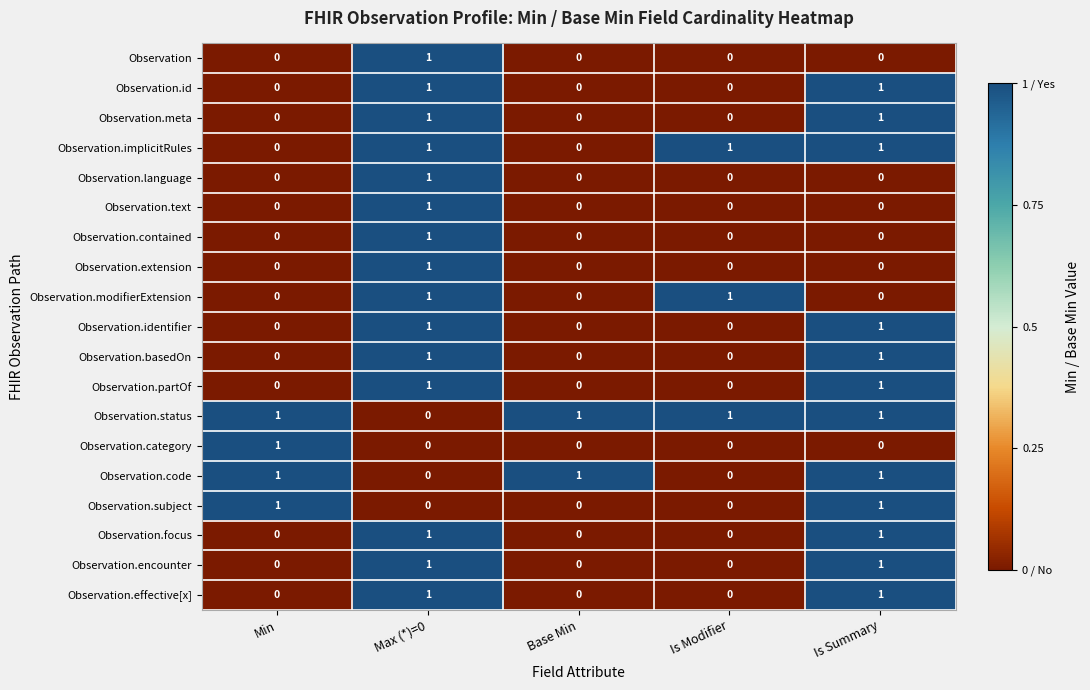

Count the number of data series in this chart.

19